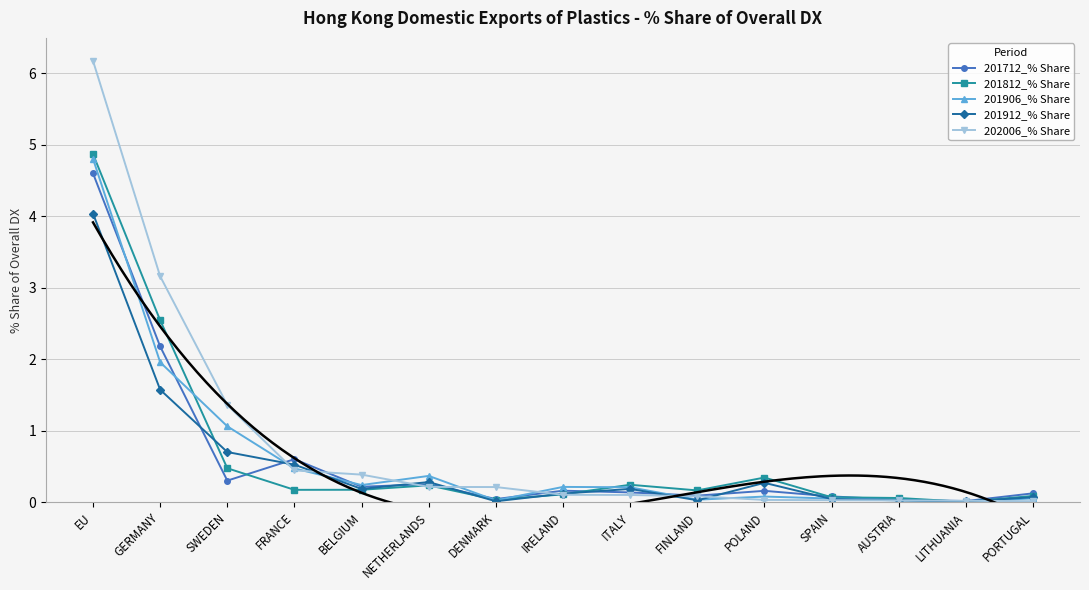

Rank the categories by 201712_% Share value from lowest to highest.

LITHUANIA, AUSTRIA, DENMARK, SPAIN, FINLAND, PORTUGAL, ITALY, POLAND, IRELAND, BELGIUM, NETHERLANDS, SWEDEN, FRANCE, GERMANY, EU